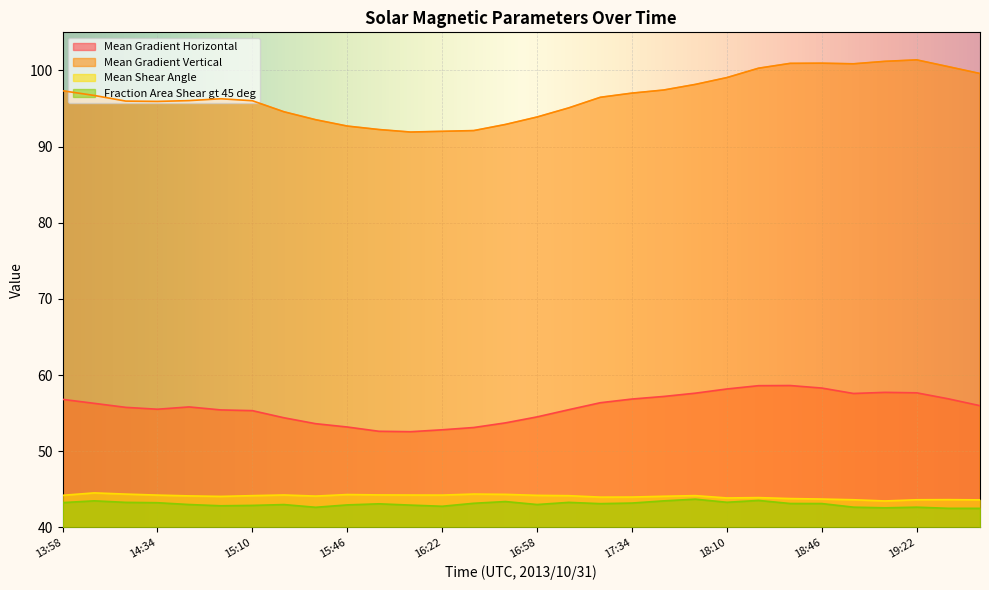

Which category has the lowest value in the Fraction Area Shear gt 45 deg series?

19:46